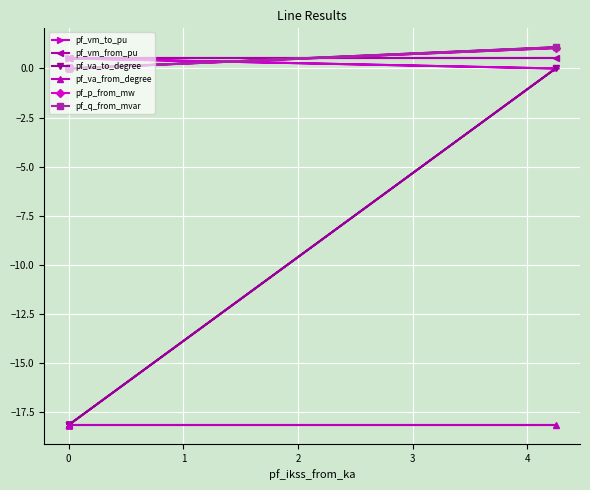

At how many categories does at least one series exceed -8?

11